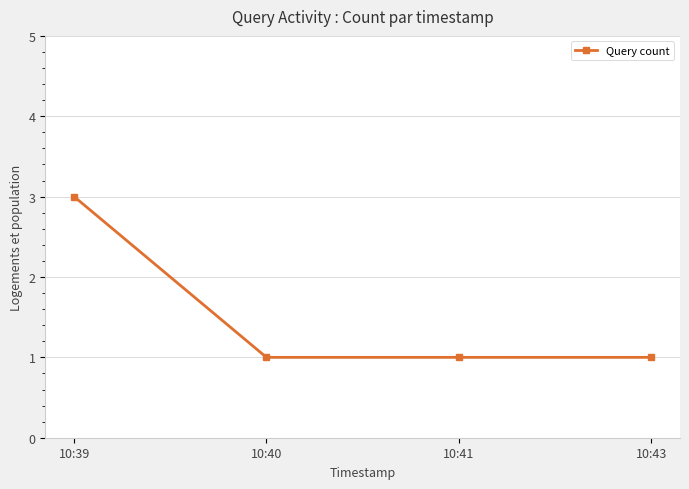

Reading left to right, transcribe all the data shown in this chart.

10:39=3	10:40=1	10:41=1	10:43=1